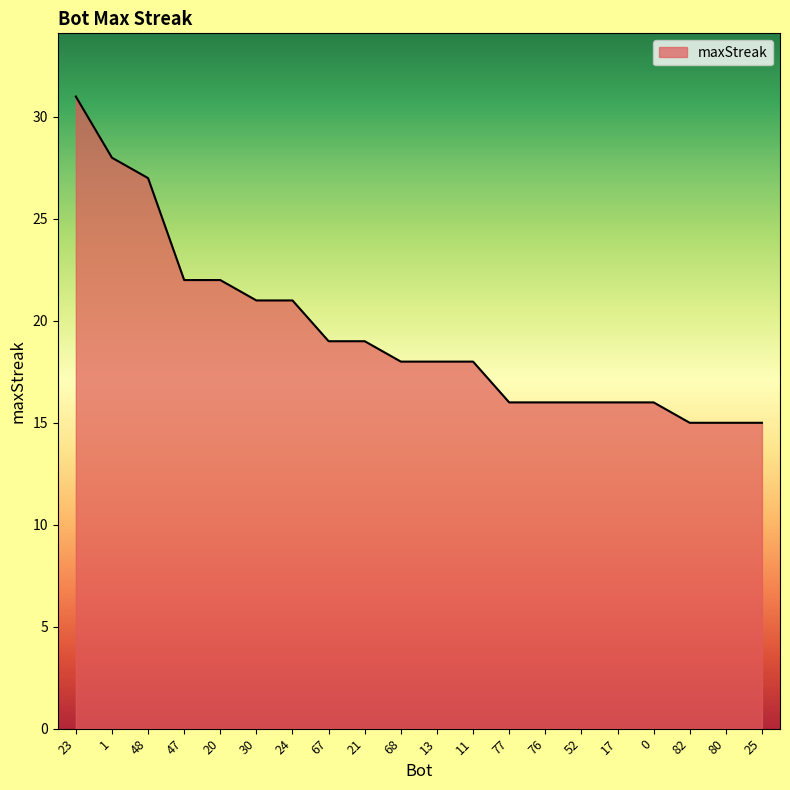

How many lines are shown in the chart?

1